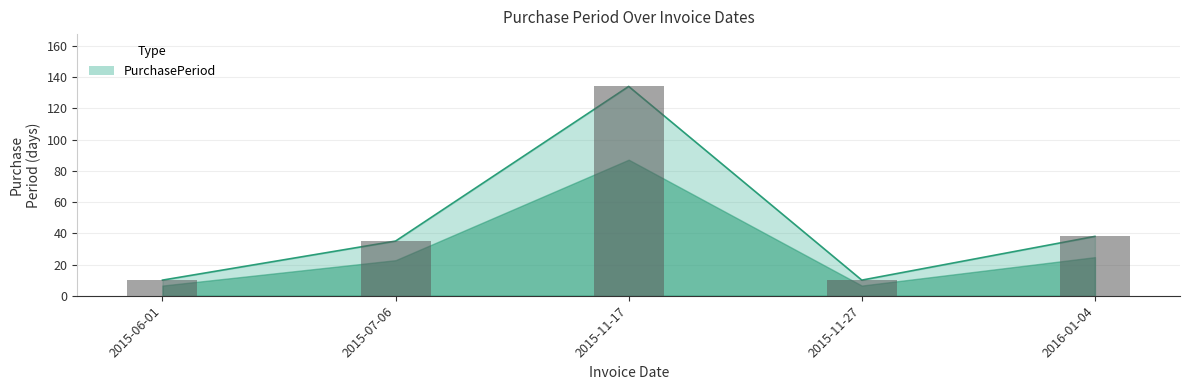

Rank the categories by value from lowest to highest.

2015-06-01, 2015-11-27, 2015-07-06, 2016-01-04, 2015-11-17